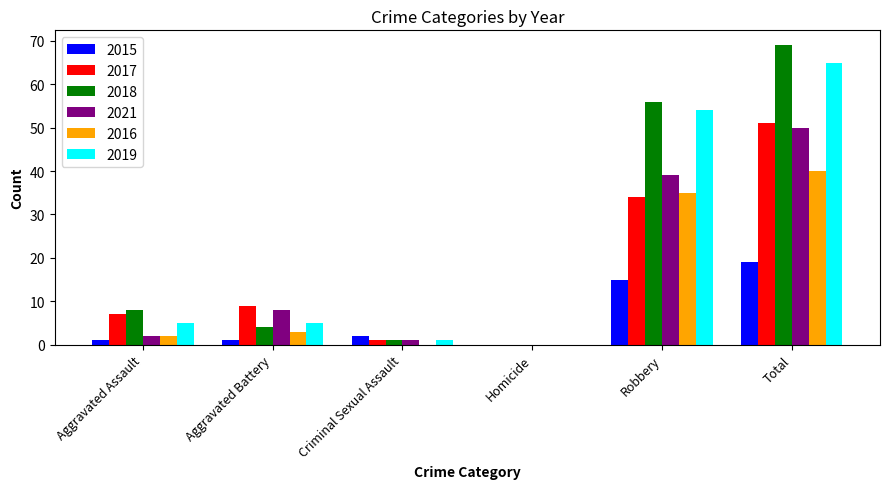

What are all the series names shown in the legend?

2015, 2017, 2018, 2021, 2016, 2019